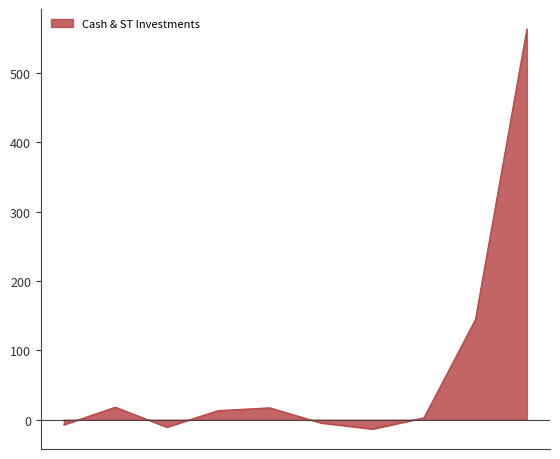

What is the maximum value shown in the chart?

563.1